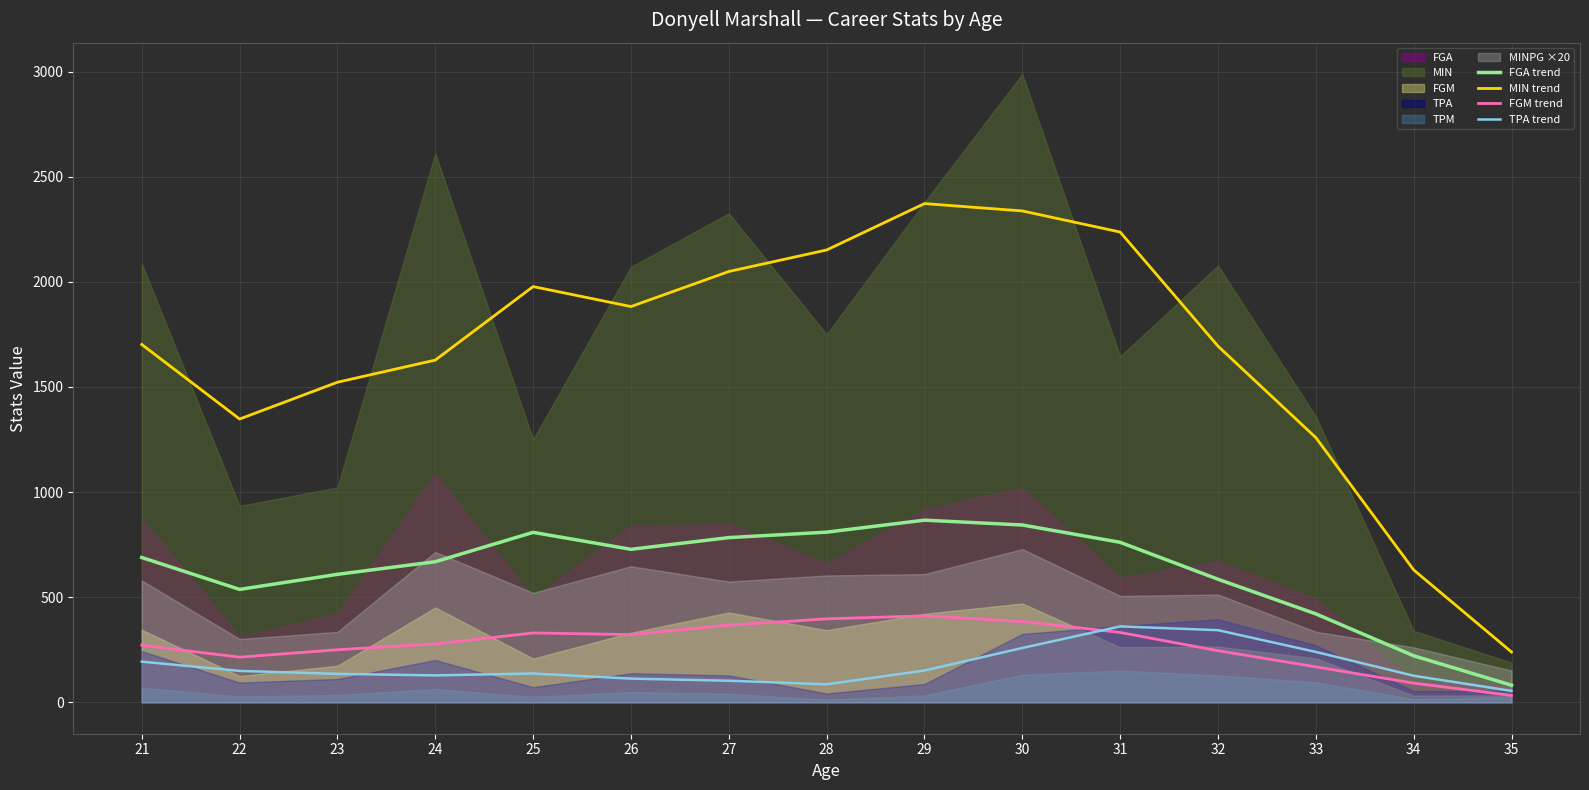

Which has a higher value, 24 or 21?

21